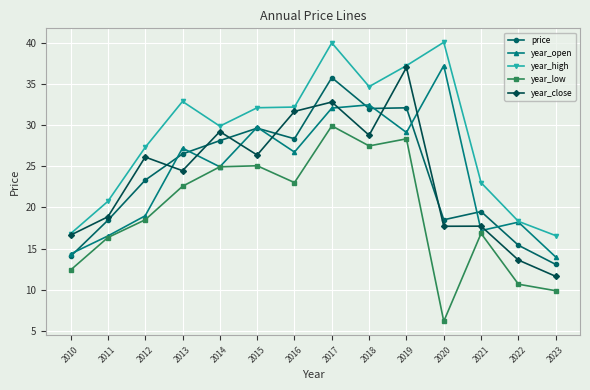

What is the approximate value of price at 2015?

29.7